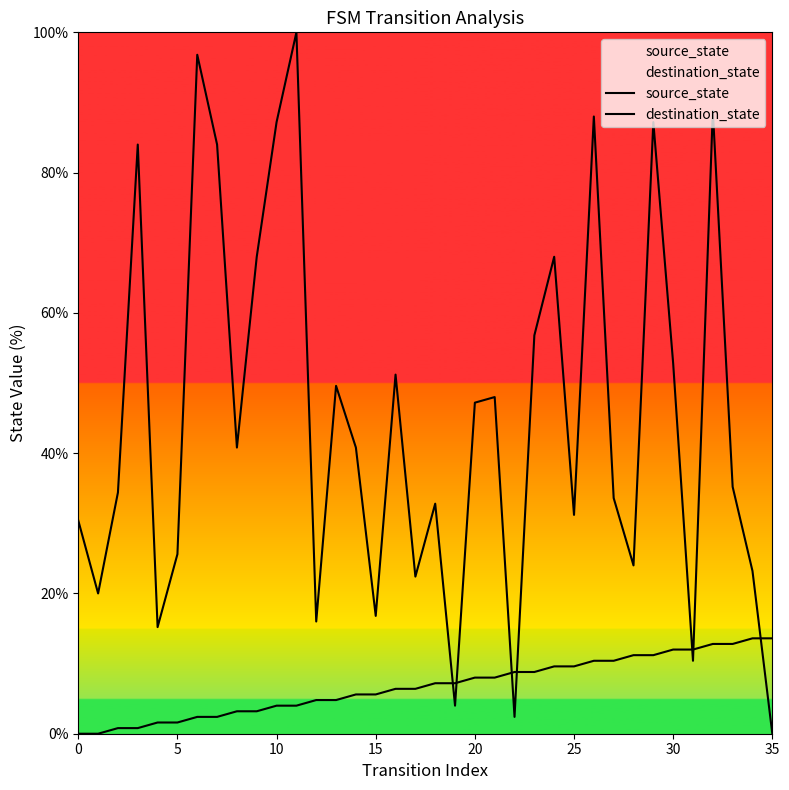

Which category has the highest value across all series?

11